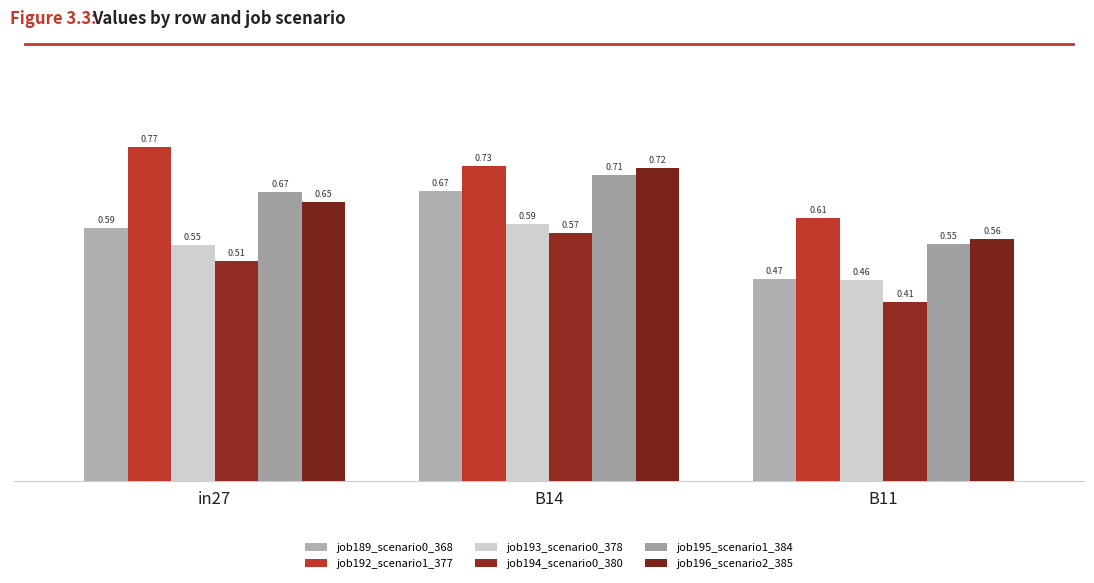

How many categories are shown in the chart?

3